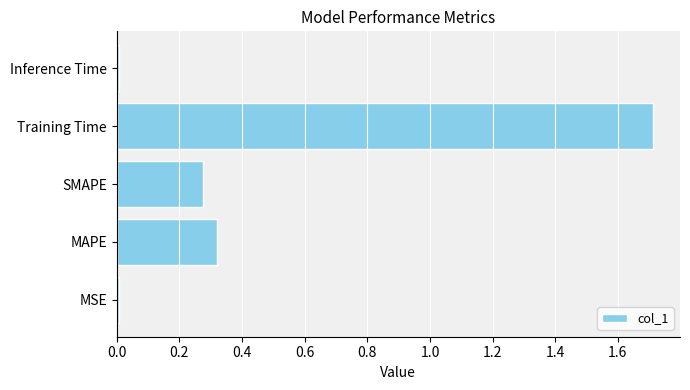

What is the sum of all values?

2.3